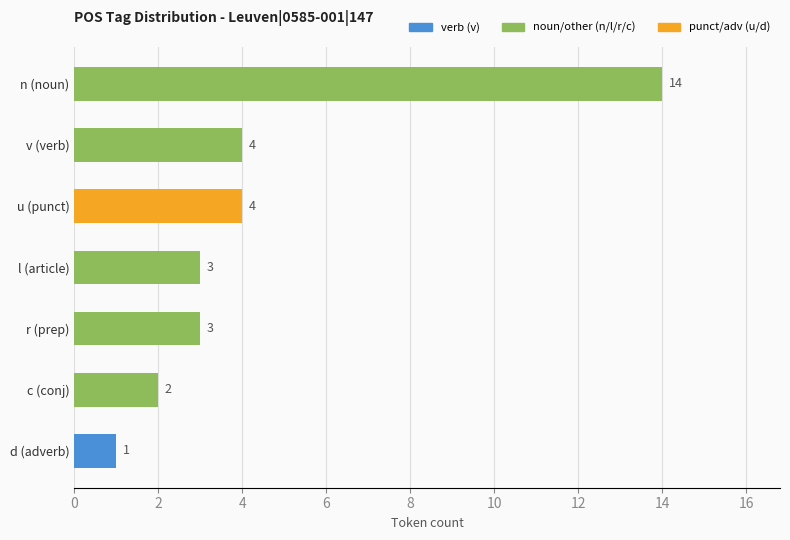

Reading top to bottom, transcribe all the data shown in this chart.

14	4	4	3	3	2	1